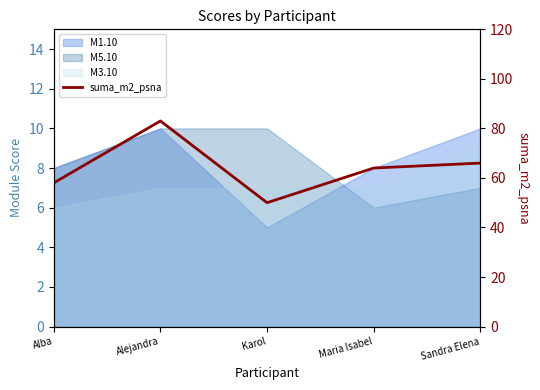

What is the sum of the values at Maria Isabel and Alejandra?

147